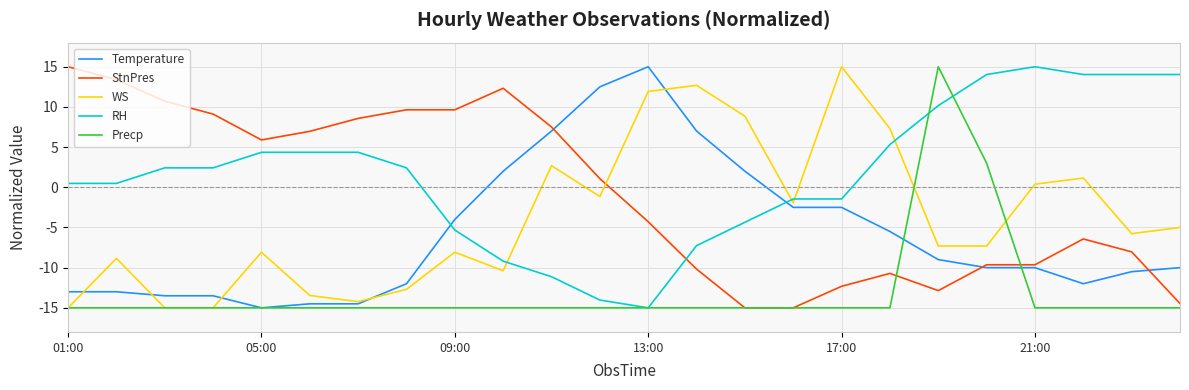

What is the lowest value of the RH series?

-15.0